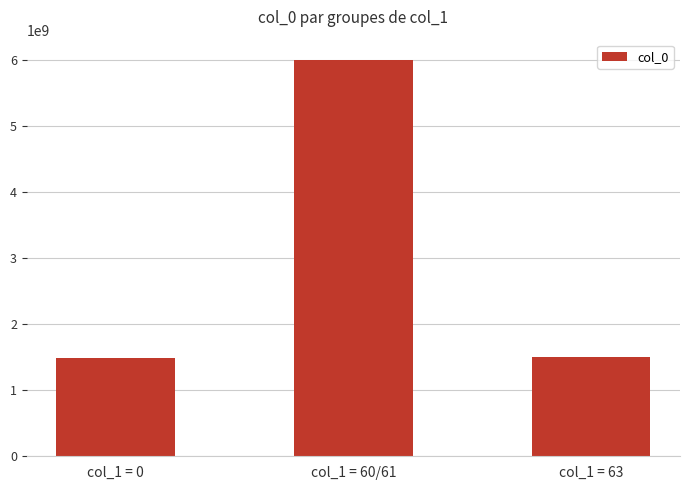

How many categories are shown in the chart?

3